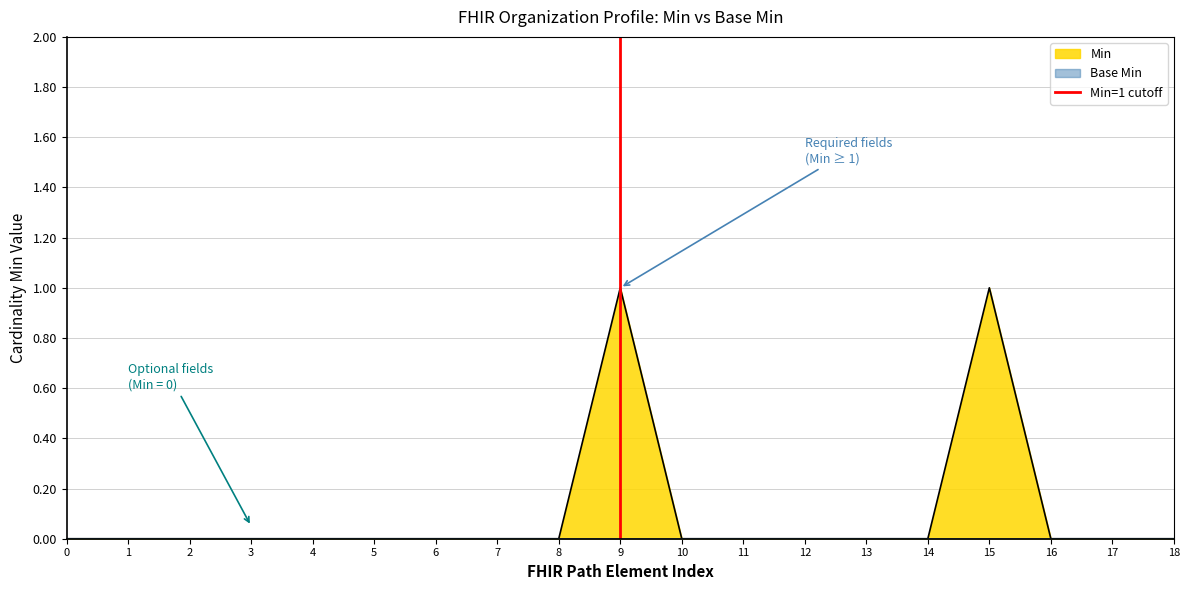

Is it true that the value at 9 is 0?

False